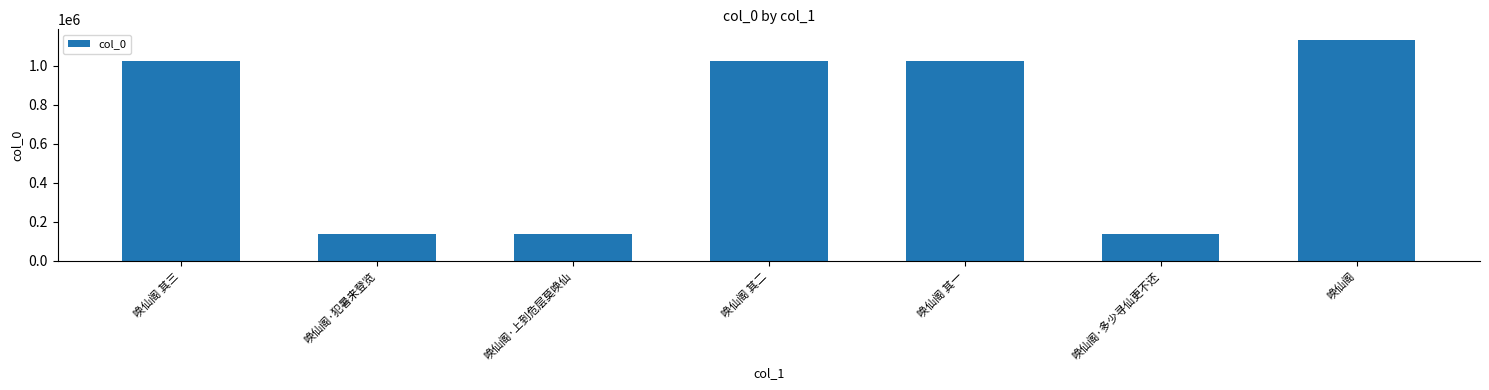

What position from the left is 唤仙阁 其二?

4